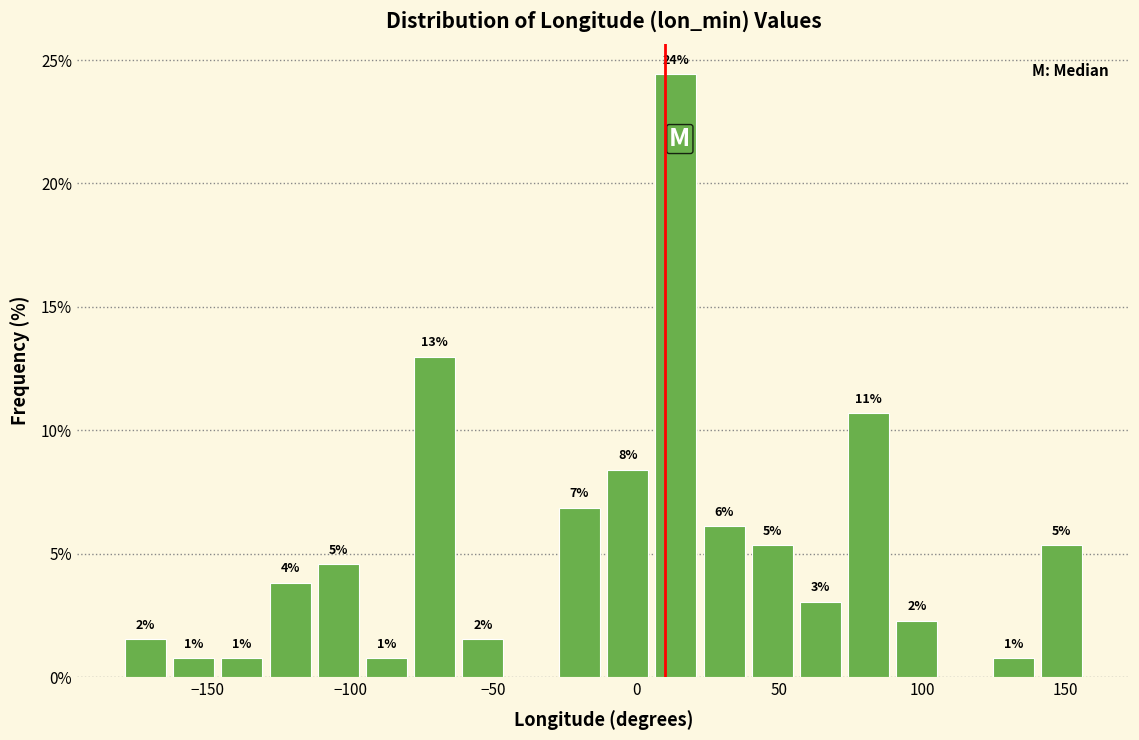

Around what value on the x-axis is the tallest bar? Give the approximate position of its centre, as read against the axis.

15